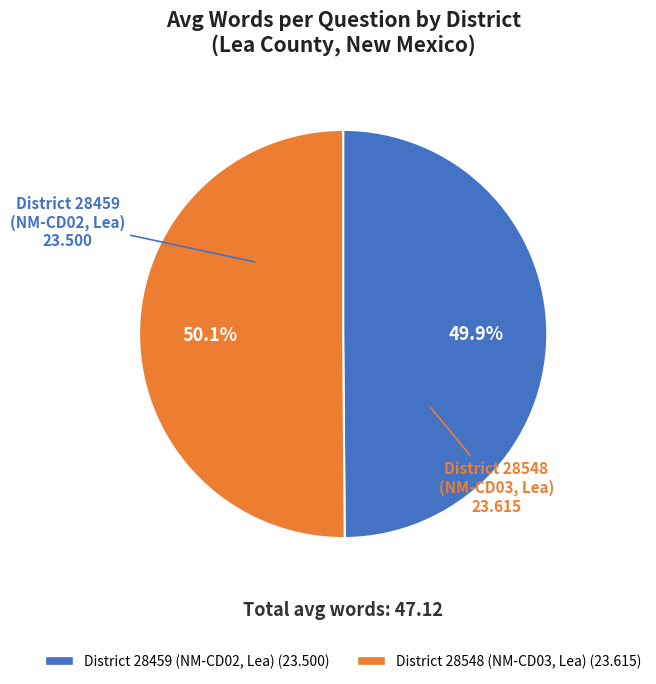

What is the ratio of the value at District 28459 (NM-CD02, Lea) to the value at District 28548 (NM-CD03, Lea)?

1.0